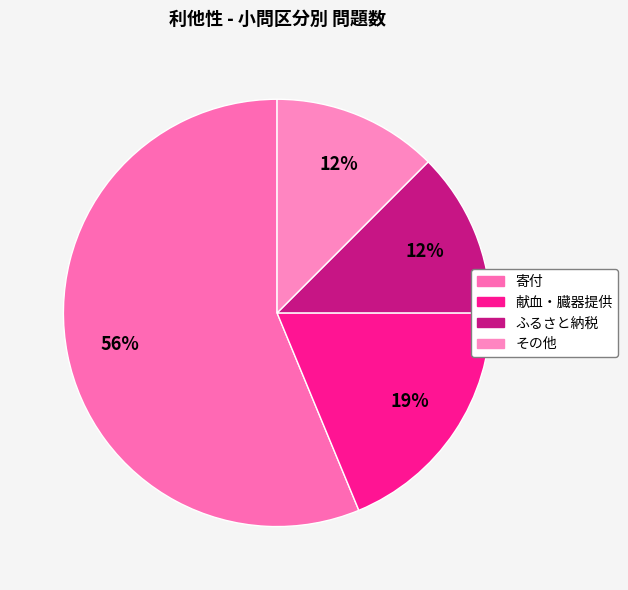

Does 寄付 represent more than half of the total?

Yes